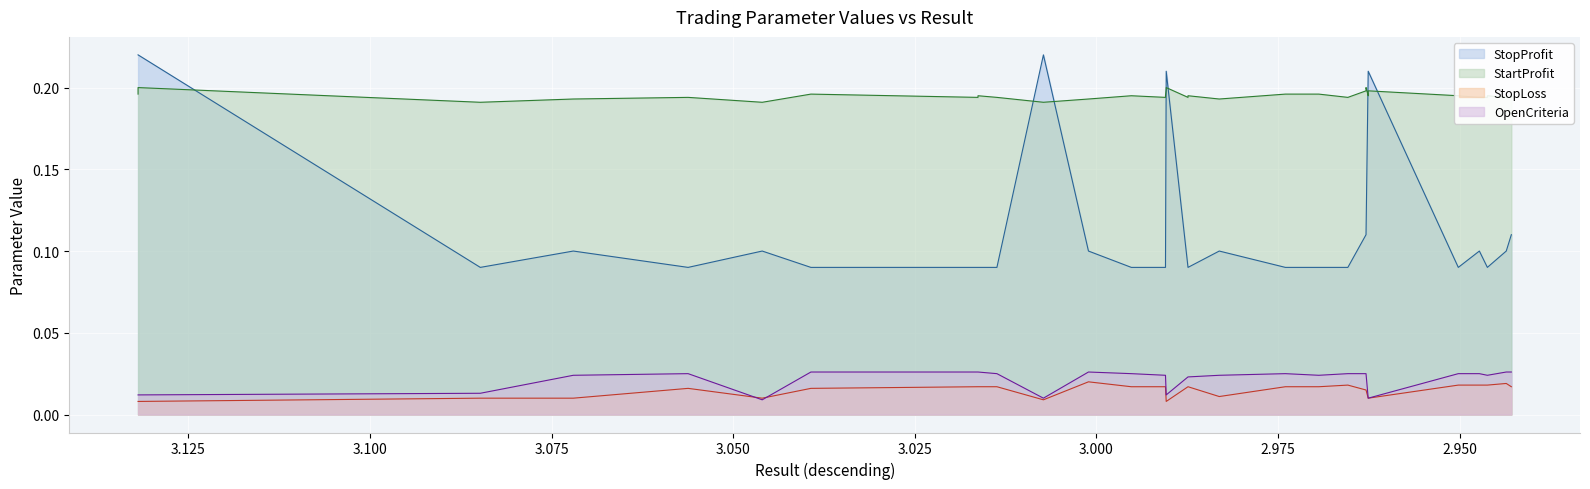

Is the value of OpenCriteria at 3.000 greater than the value of StopLoss at 16?

No